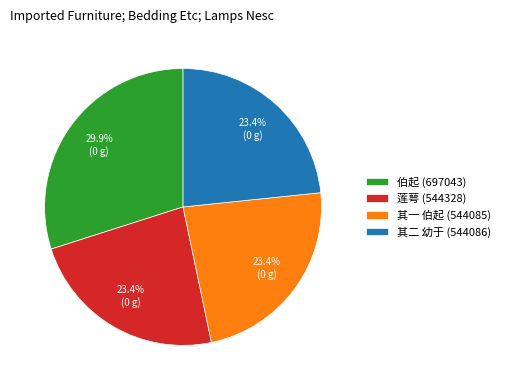

What is the largest slice in the pie chart?

伯起 (697043)